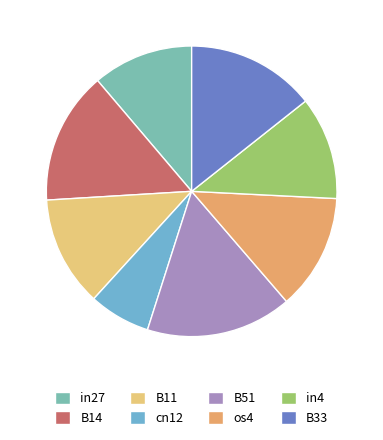

Combined, what portion of the pie is in27 and os4?

24.1%